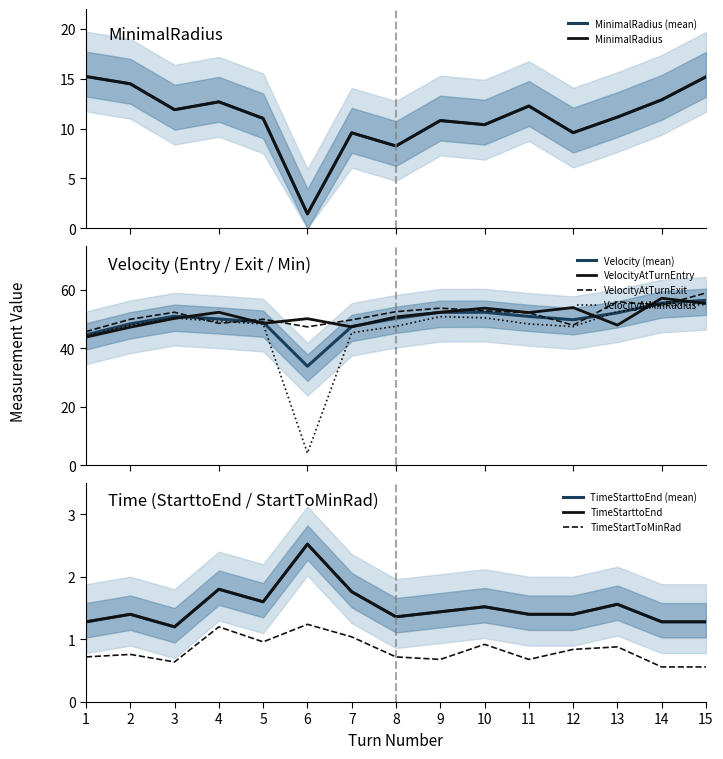

At 8, list the series in order from largest to smallest.

VelocityAtTurnExit, VelocityAtTurnEntry, VelocityAtMinRadius, MinimalRadius, TimeStarttoEnd, TimeStartToMinRad